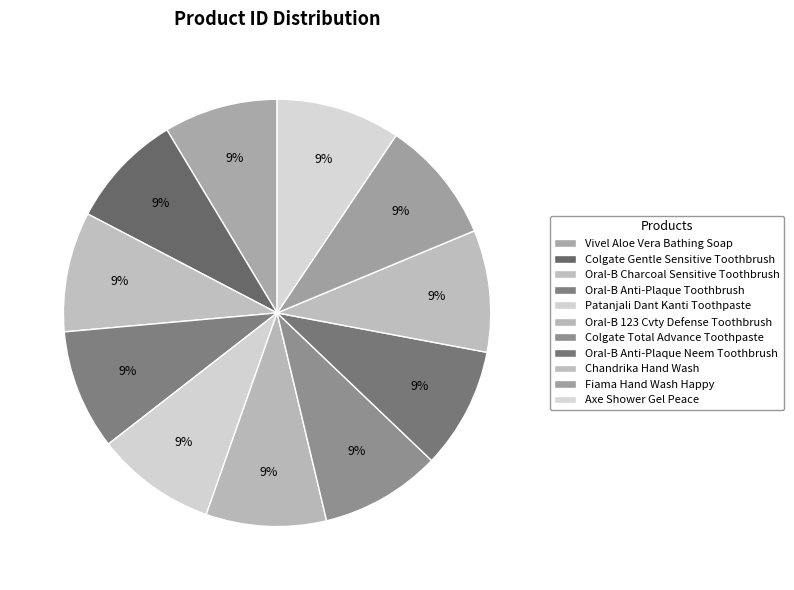

How many slices are in this pie chart?

11